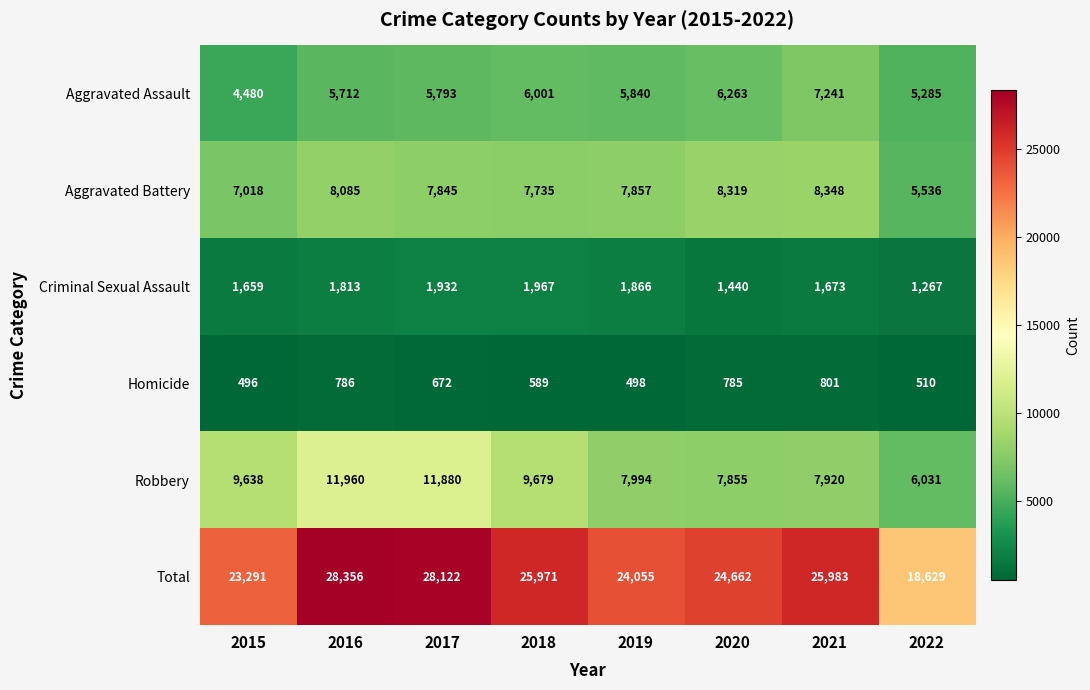

The value of Criminal Sexual Assault at 2015 is 859. True or false?

False